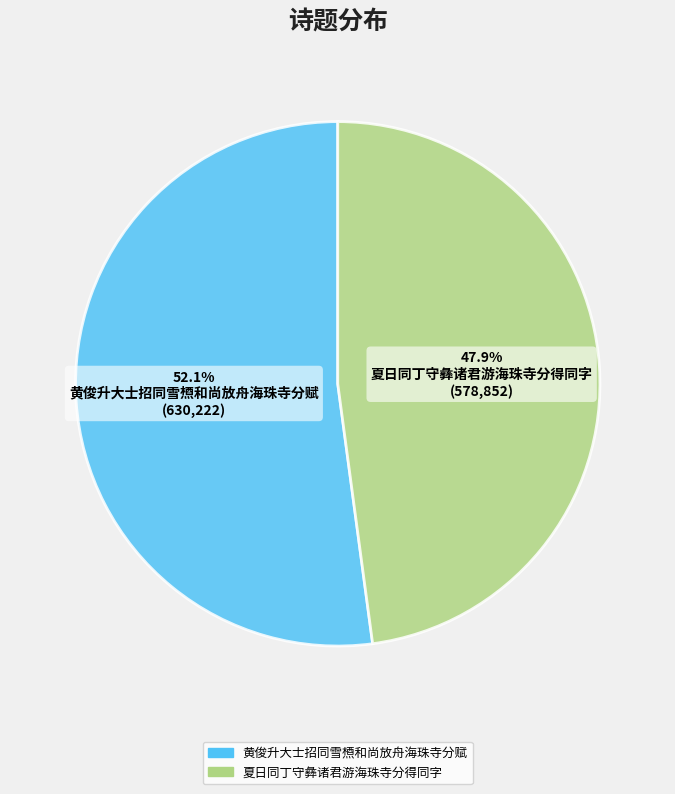

How many segments does this pie chart have?

2